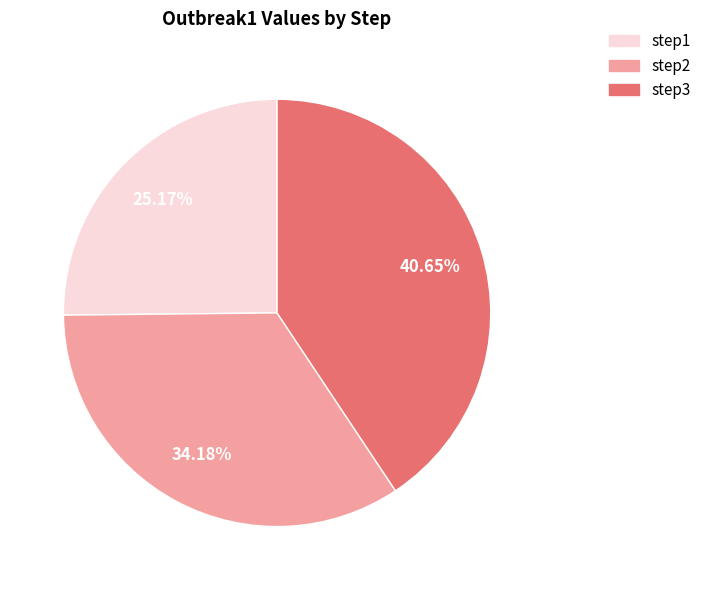

To the nearest percent, what is the difference between the step1 and step2 slice percentages?

9%